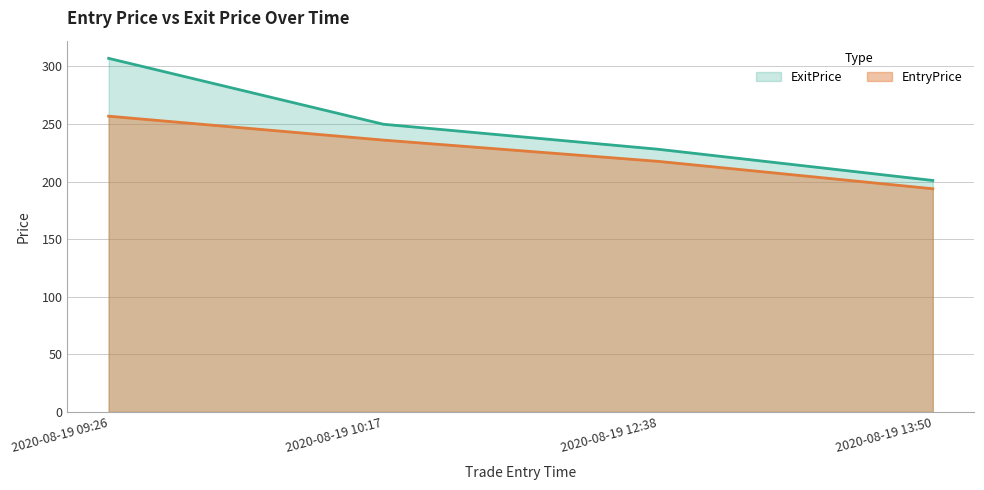

Count the number of data series in this chart.

2